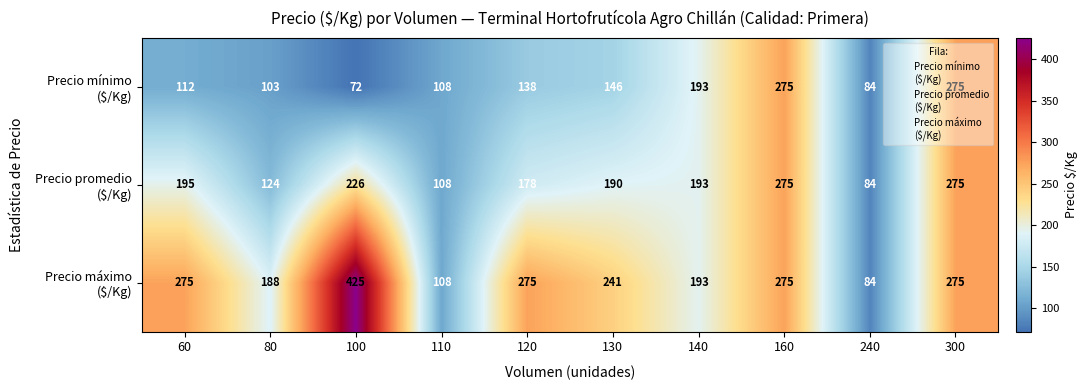

What is the difference between the highest and lowest values at 100?

353